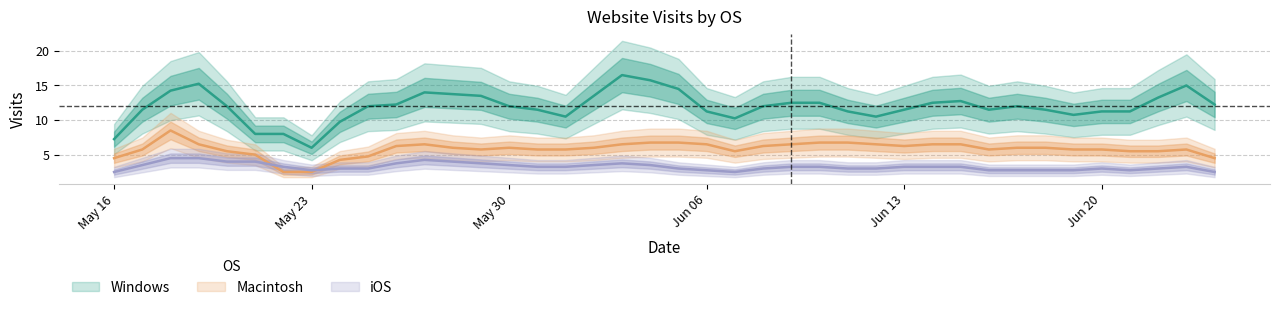

Which label corresponds to the smallest value in the chart?

2016-05-22